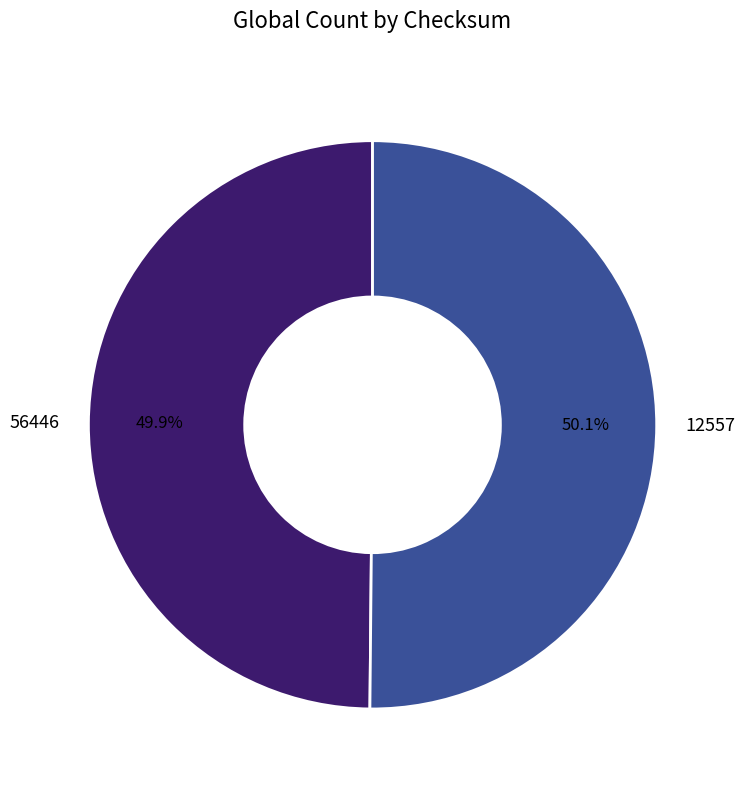

What percentage do 56446 and 12557 together represent?

100.0%